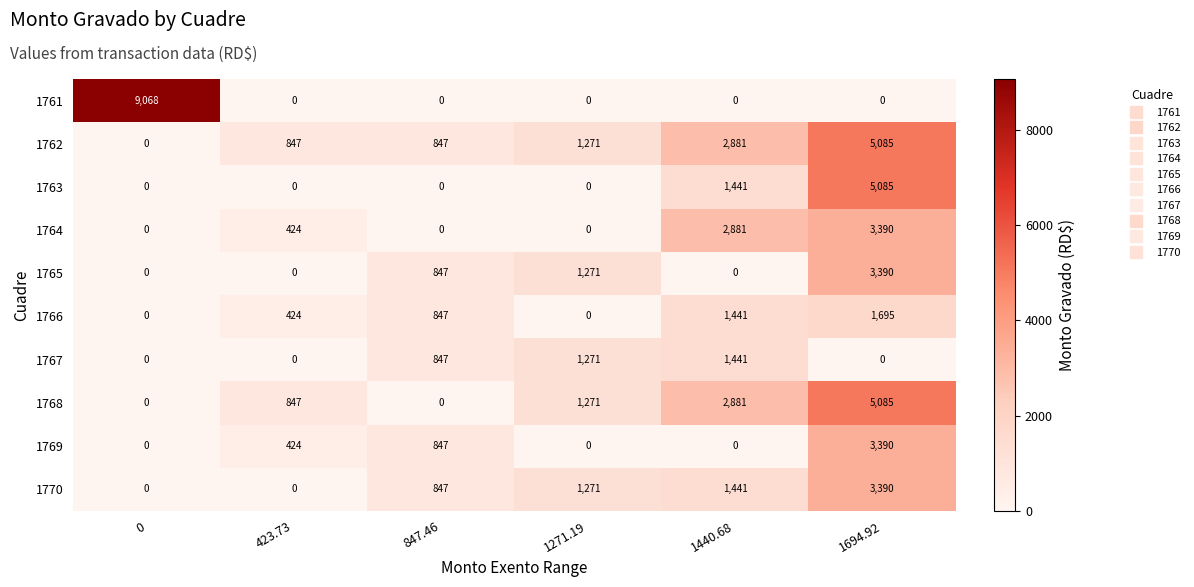

True or false: 1770 has a value of -2299 at 423.73.

False